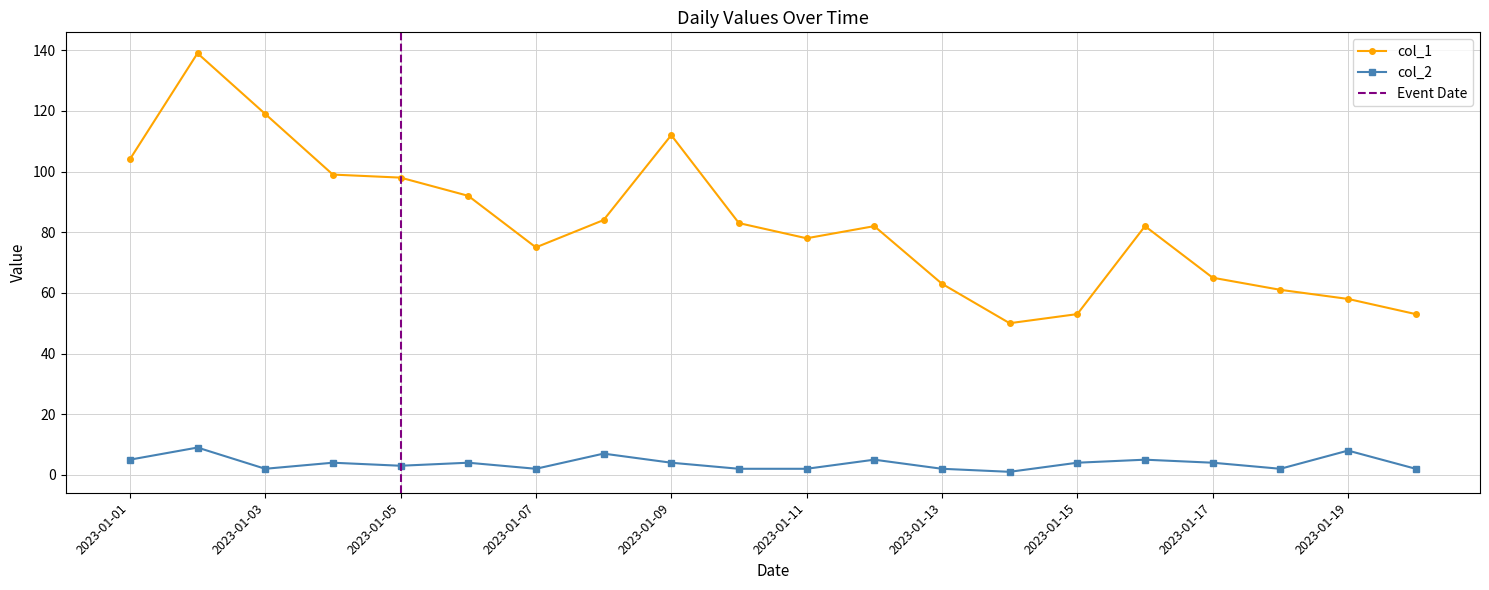

What is the approximate value of col_2 at 2023-01-18?

2